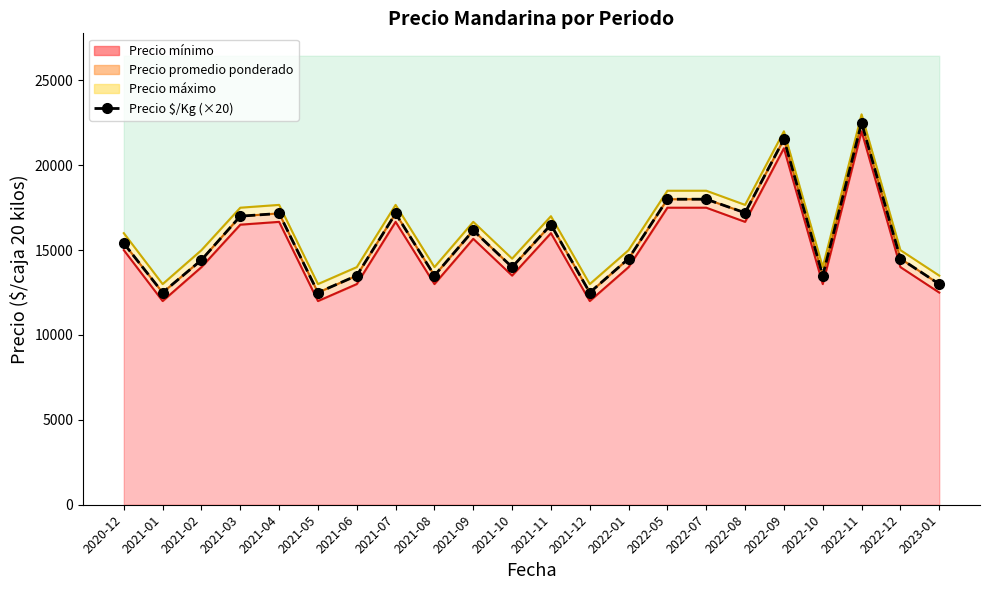

Where does the data first go above 15400?

2021-03